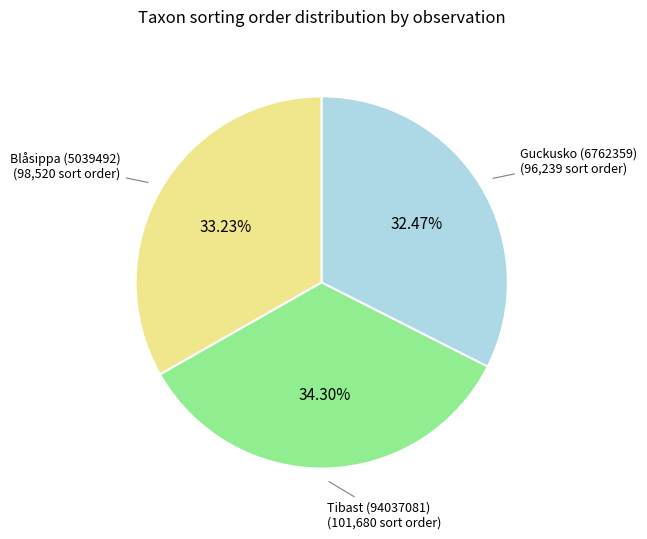

Is there a majority slice in this chart?

No